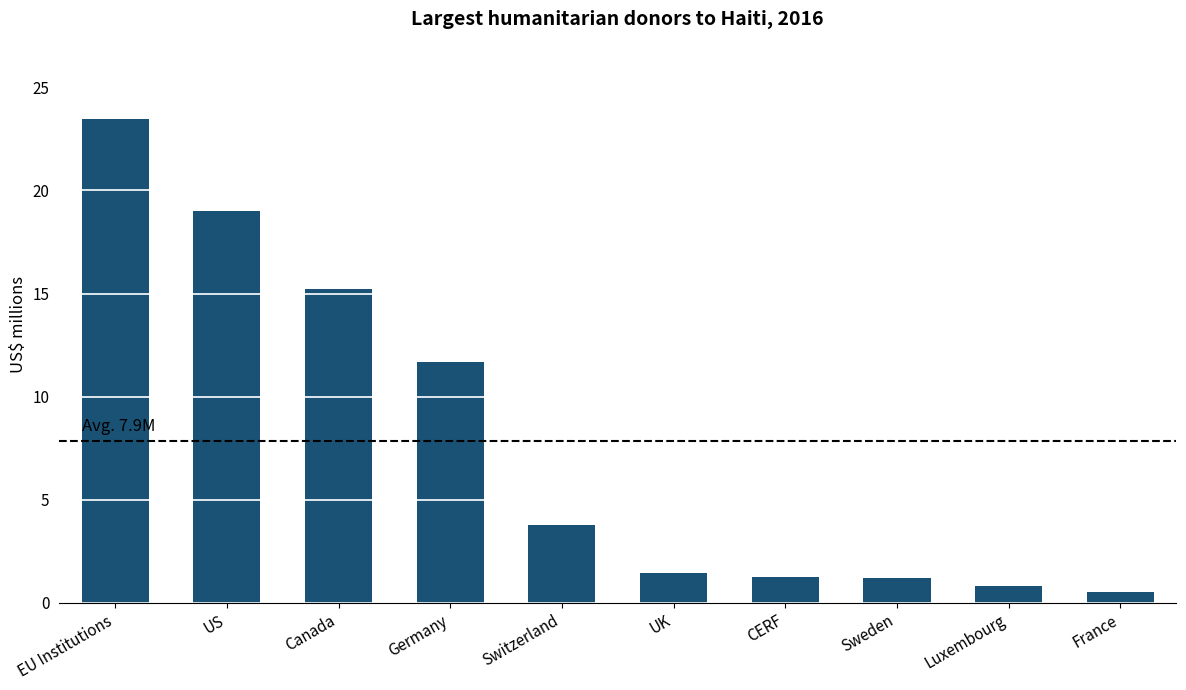

Where does the data first go above 3?

EU Institutions